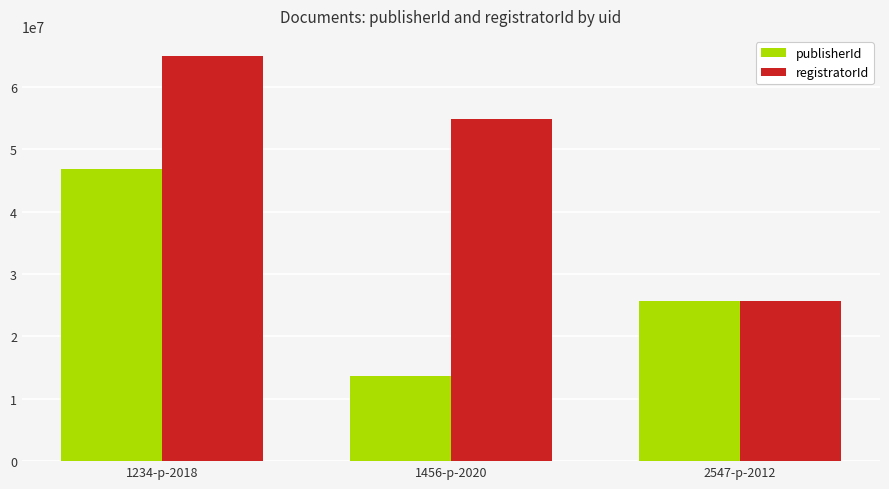

Which series has the largest total across all categories?

registratorId